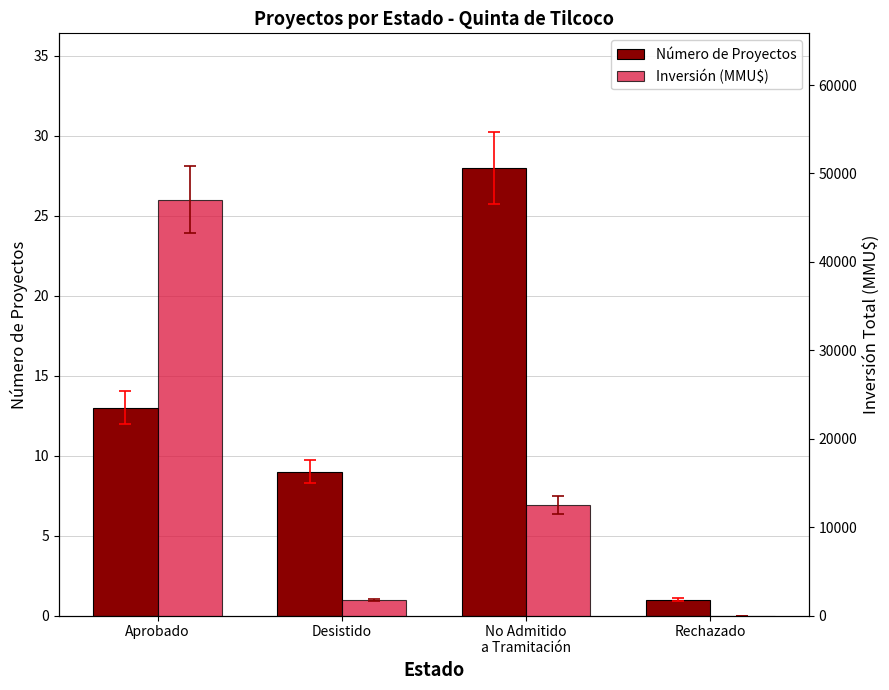

At which category does the chart reach its minimum across all series?

Rechazado